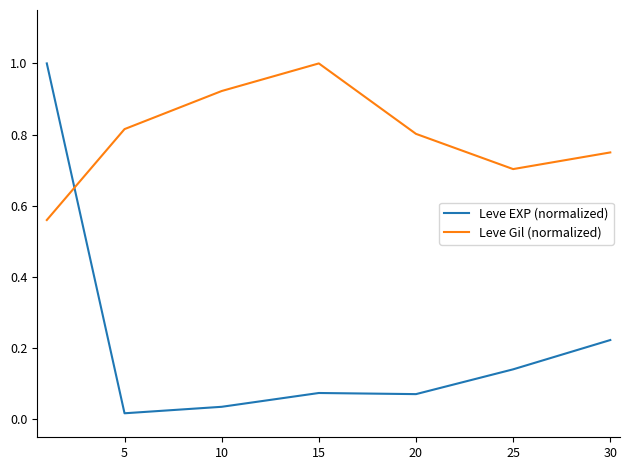

Which series has the largest total across all categories?

Leve Gil (normalized)